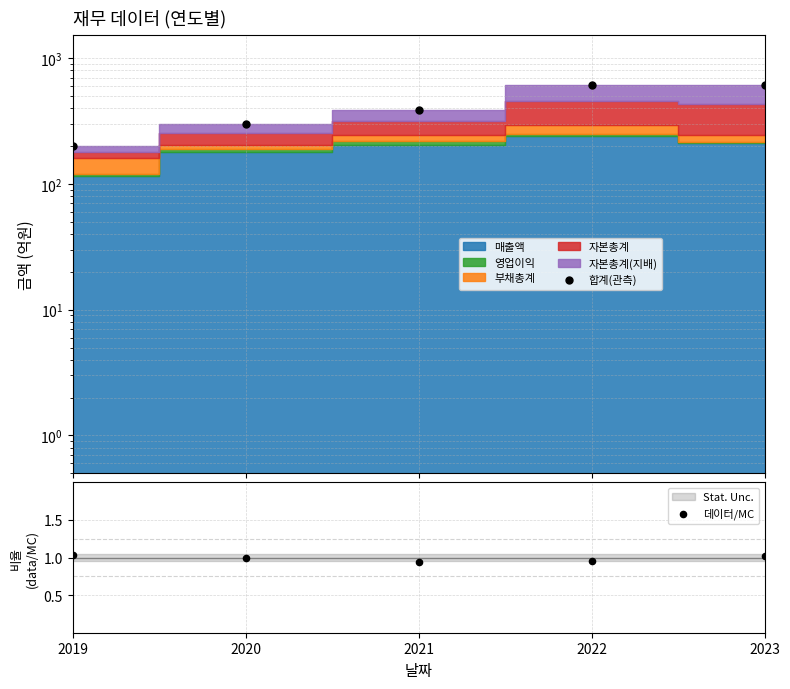

At how many categories does at least one series exceed 129?

5